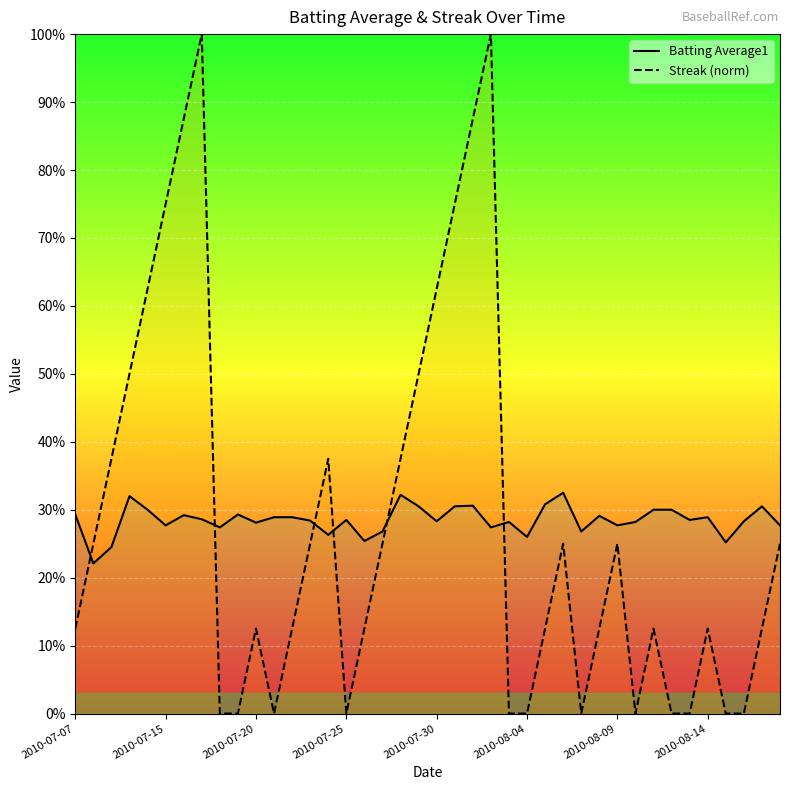

Rank the series at 2010-07-25 from highest to lowest value.

Batting Average1, Streak (norm)